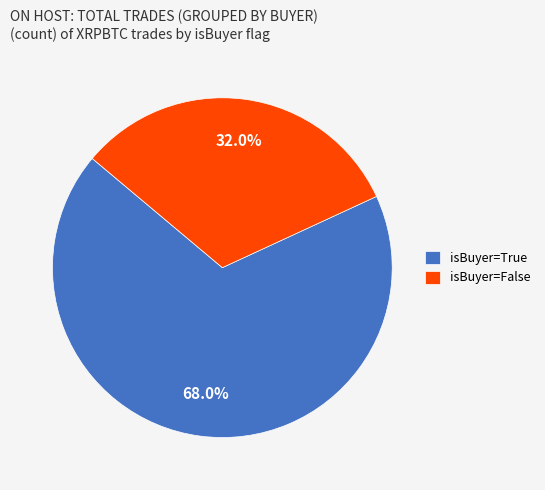

Which slice is the smallest?

isBuyer=False